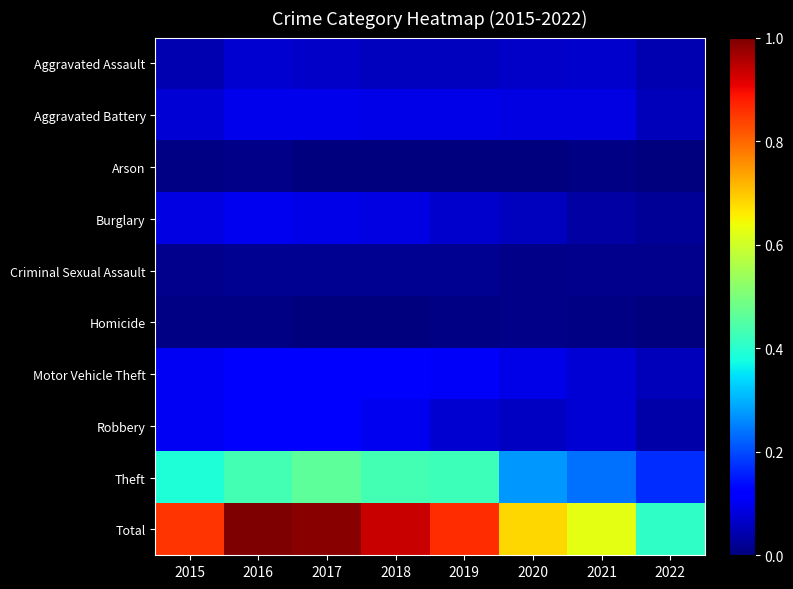

How many series are shown in this chart?

10